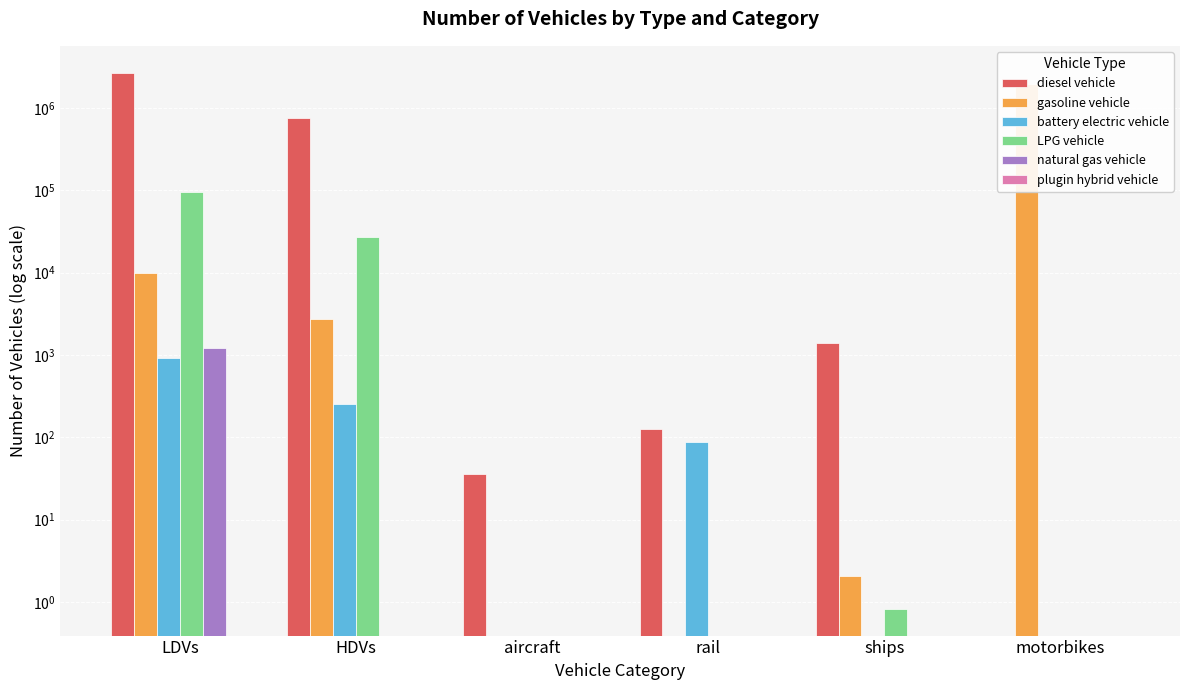

What is the difference between the battery electric vehicle values at LDVs and motorbikes?

907.8